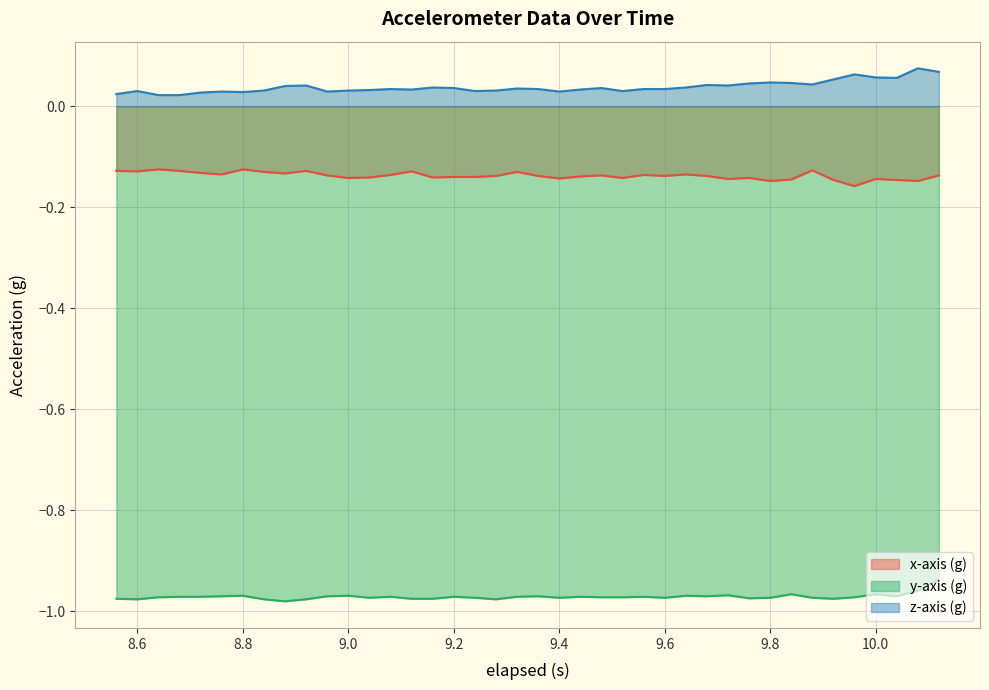

True or false: z-axis (g) and y-axis (g) intersect in this chart.

False